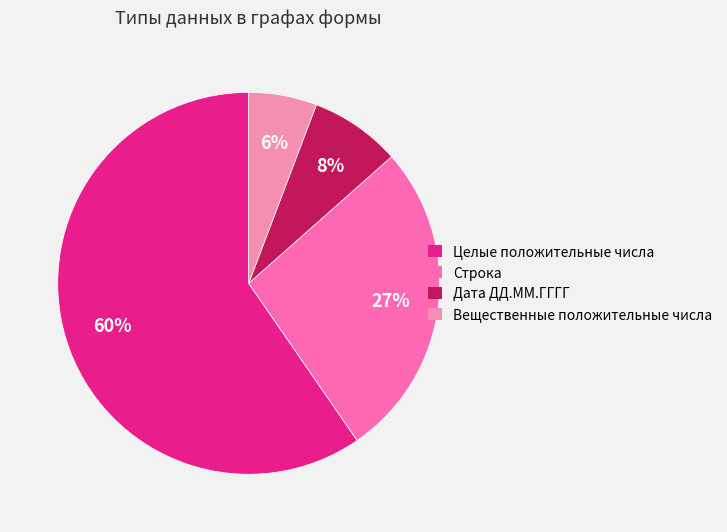

Is there any slice that represents more than half of the pie?

Yes